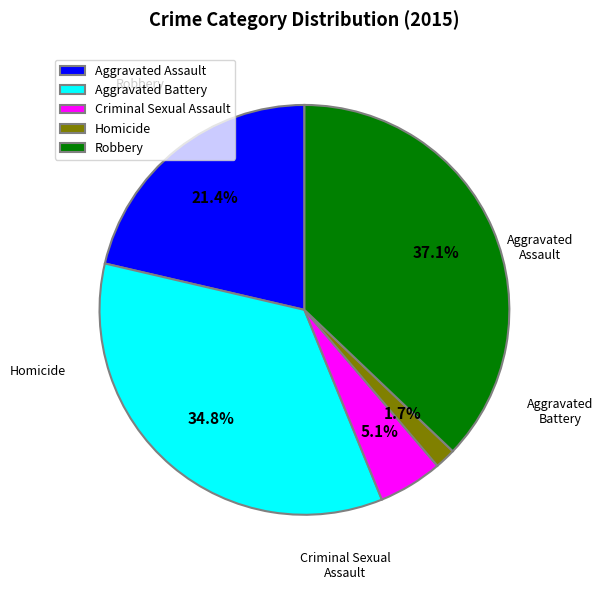

Rank the categories by value from highest to lowest.

Robbery, Aggravated Battery, Aggravated Assault, Criminal Sexual Assault, Homicide